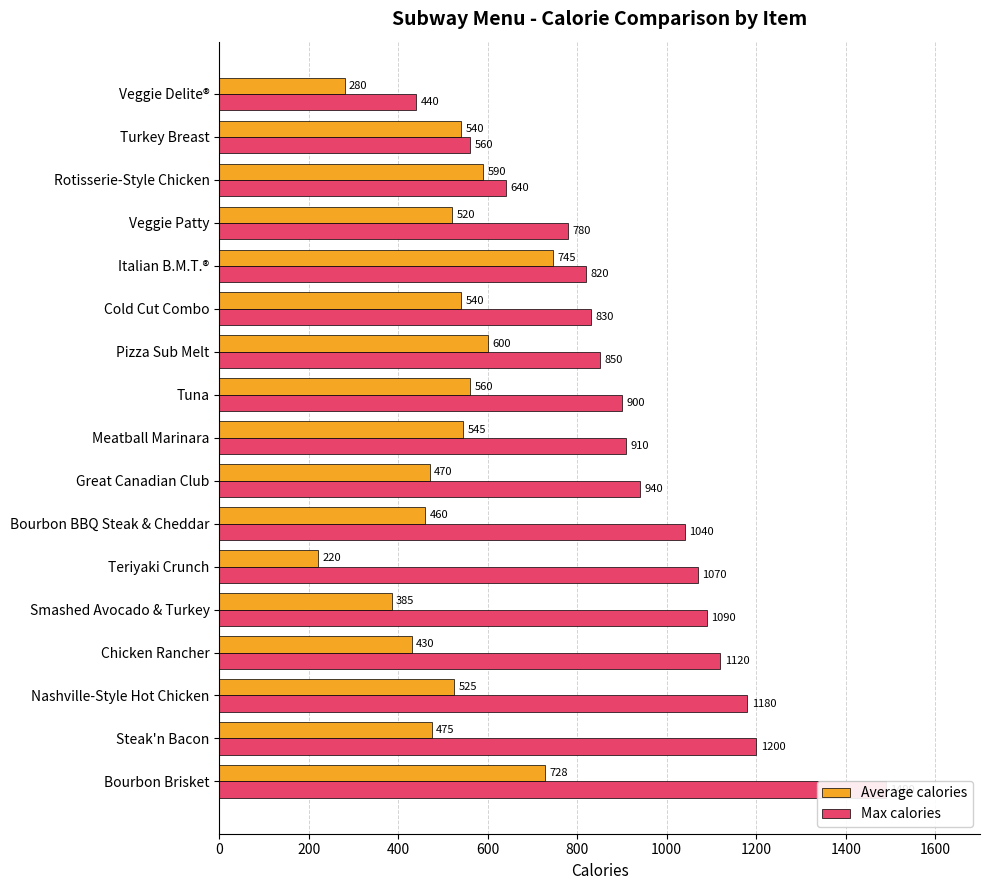

At how many categories does at least one series exceed 1291?

1